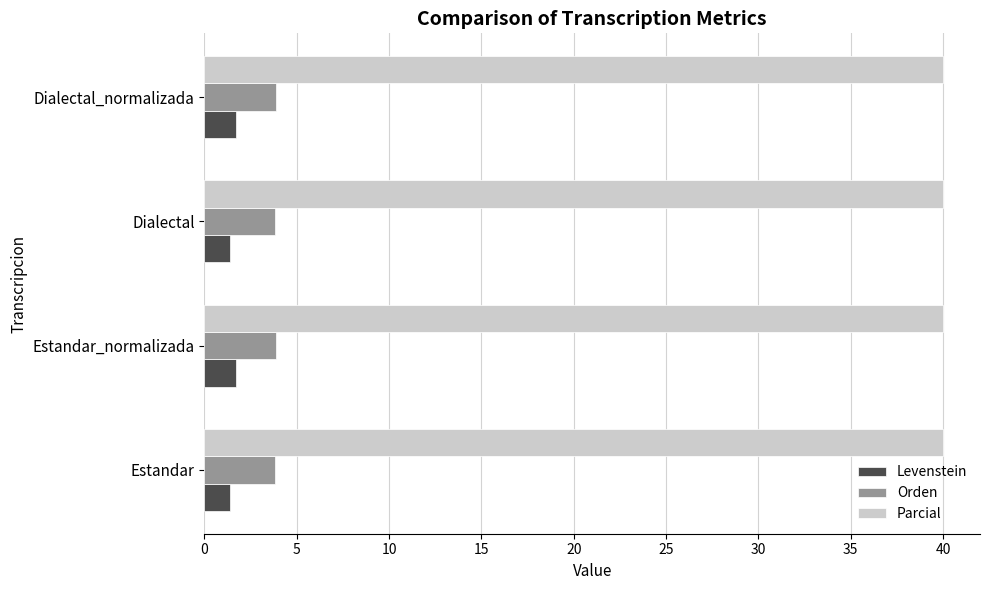

What is the difference between the highest and lowest values at Estandar_normalizada?

38.3